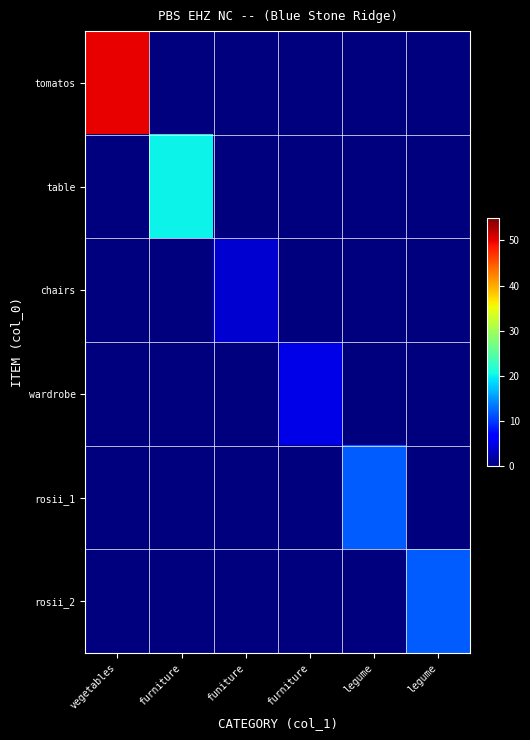

Reading left to right, extract all data points from this chart.

tomatos: vegetables=50	furniture=0	funiture=0	furniture=0	legume=0	legume=0
table: vegetables=0	furniture=20	funiture=0	furniture=0	legume=0	legume=0
chairs: vegetables=0	furniture=0	funiture=4	furniture=0	legume=0	legume=0
wardrobe: vegetables=0	furniture=0	funiture=0	furniture=5	legume=0	legume=0
rosii_1: vegetables=0	furniture=0	funiture=0	furniture=0	legume=12	legume=0
rosii_2: vegetables=0	furniture=0	funiture=0	furniture=0	legume=0	legume=12